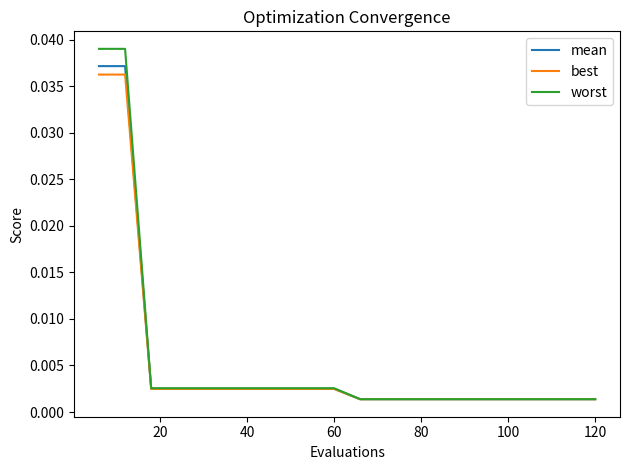

Which series has the largest range (max minus min)?

worst